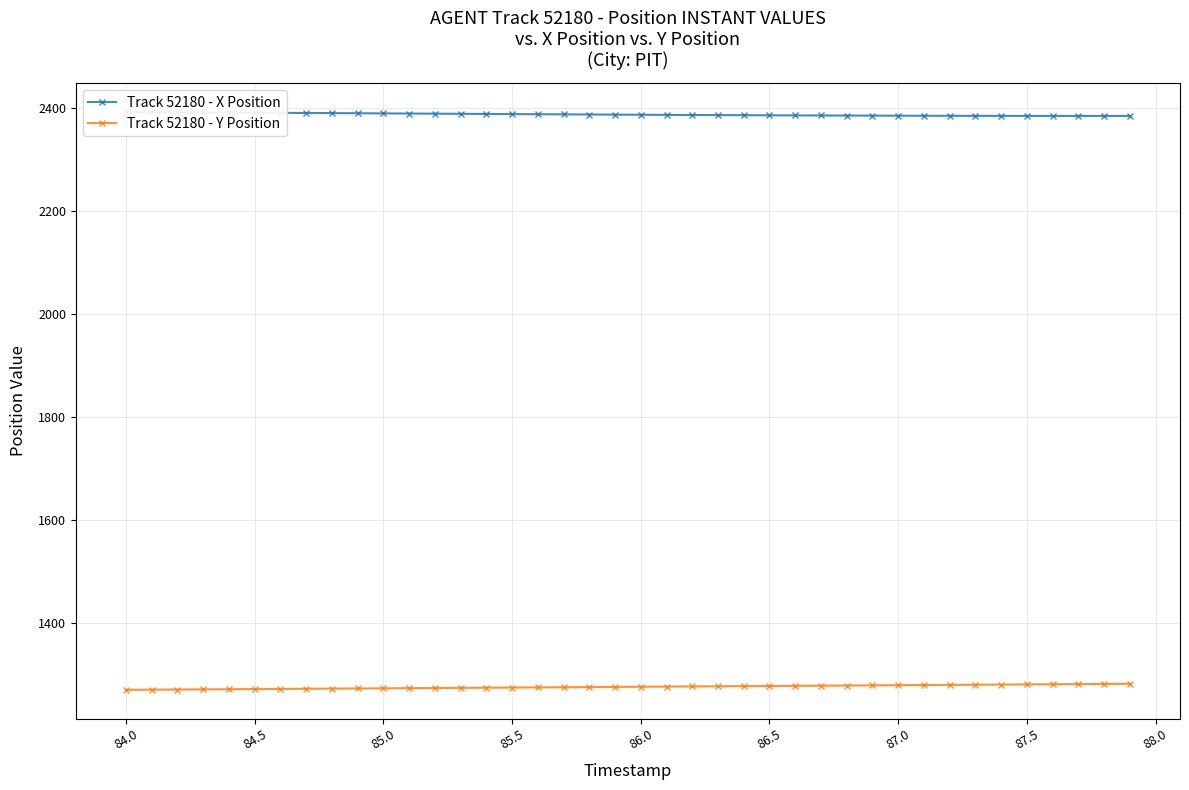

Is it true that Track 52180 - Y Position equals 2047.7 at 86.0?

False